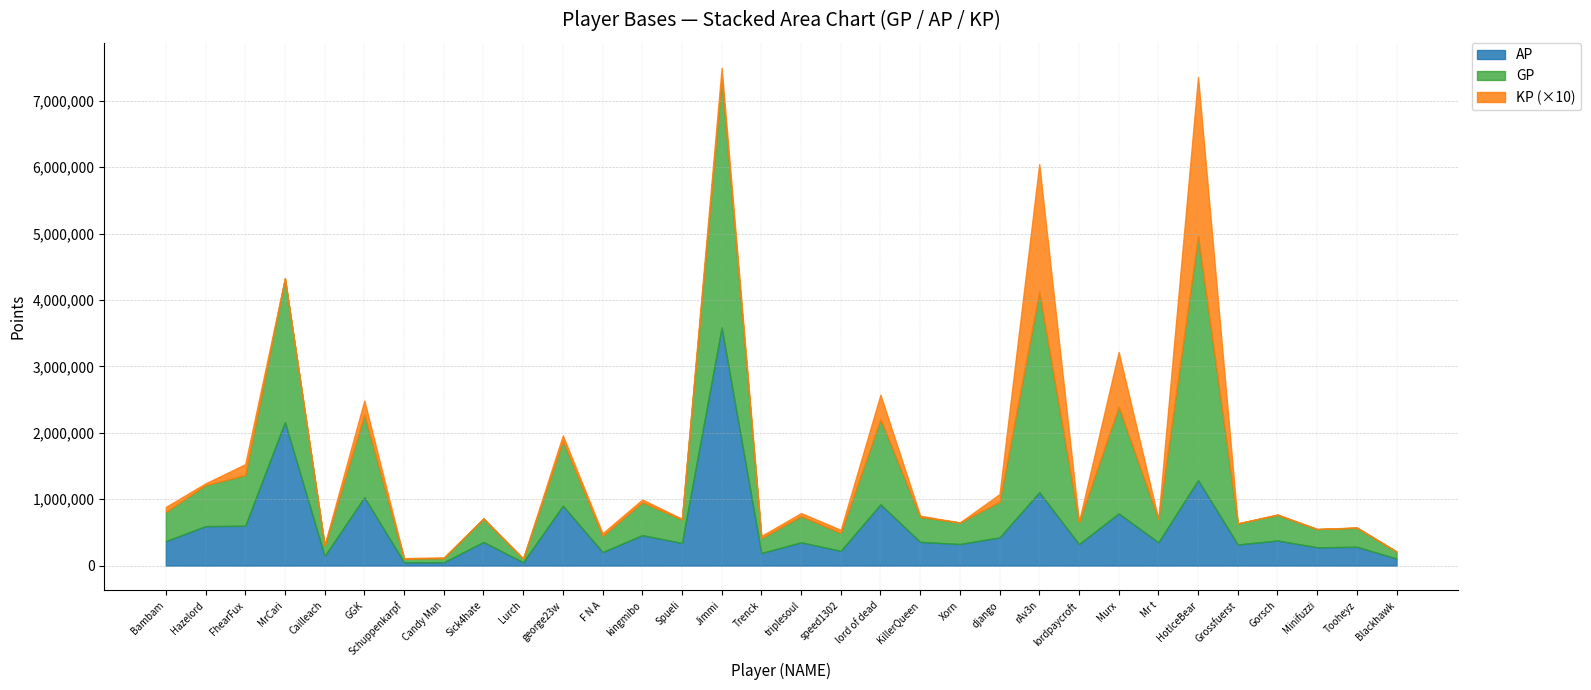

The value of KP at GGK is 28192.2. True or false?

False